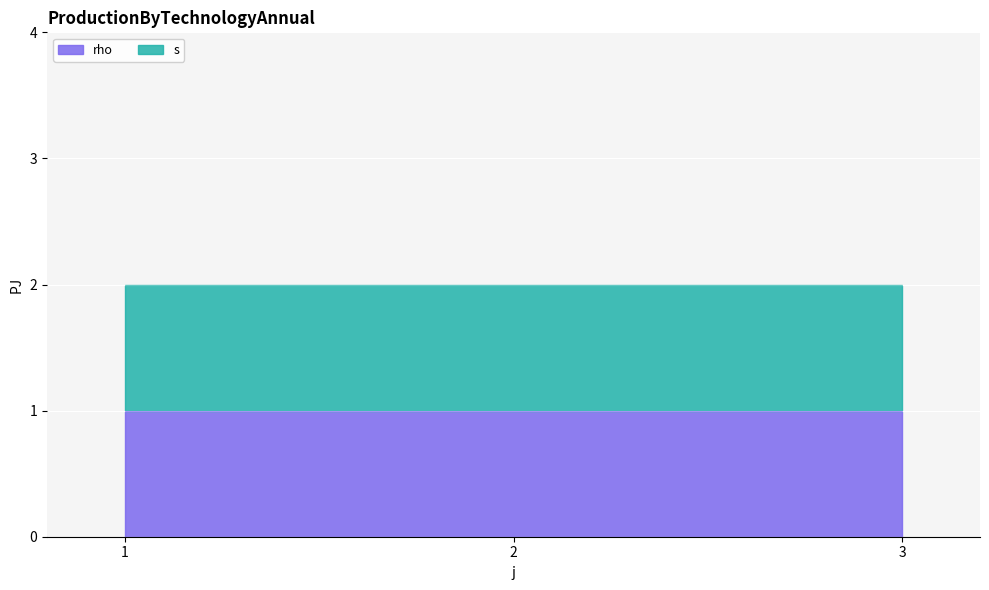

What are all the series names shown in the legend?

s, rho